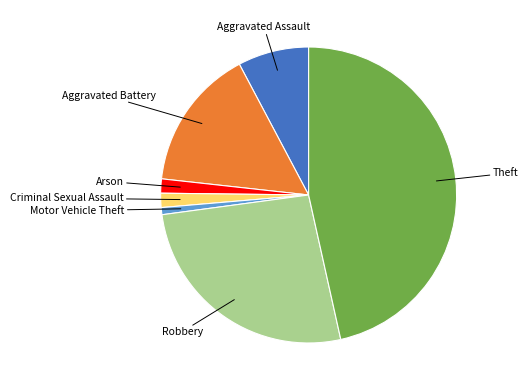

Does any single category account for the majority?

No